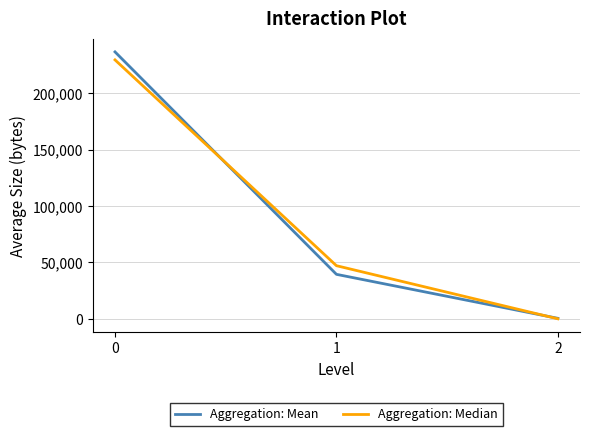

What is the average value of the Aggregation: Mean series?

92260.6